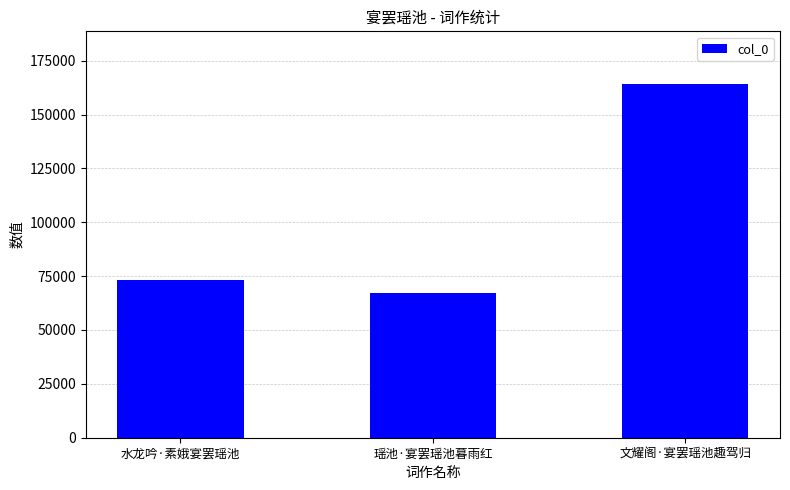

Approximately how many times larger is the value at 文耀阁·宴罢瑶池趣驾归 compared to 瑶池·宴罢瑶池暮雨红?

2.4